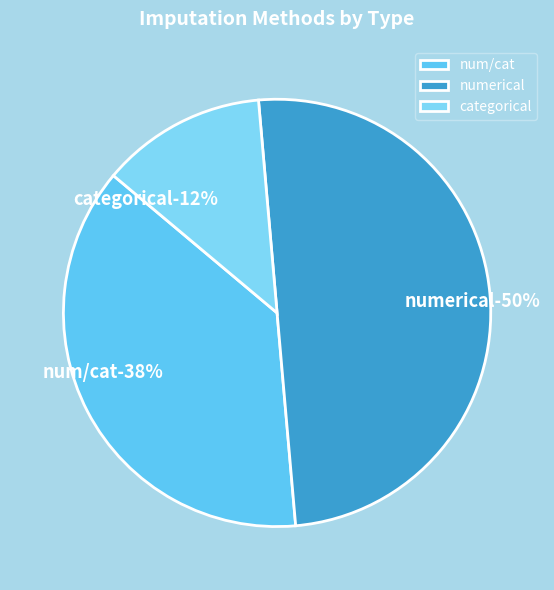

The numerical slice represents 57% of the pie. True or false?

False